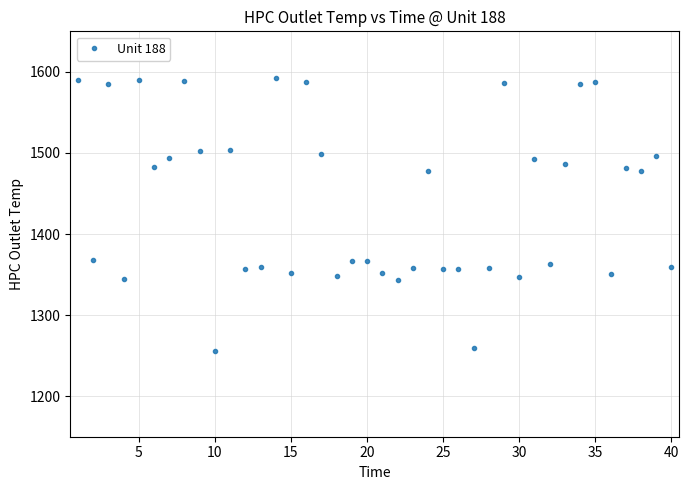

What is the maximum value shown in the chart?

1592.0